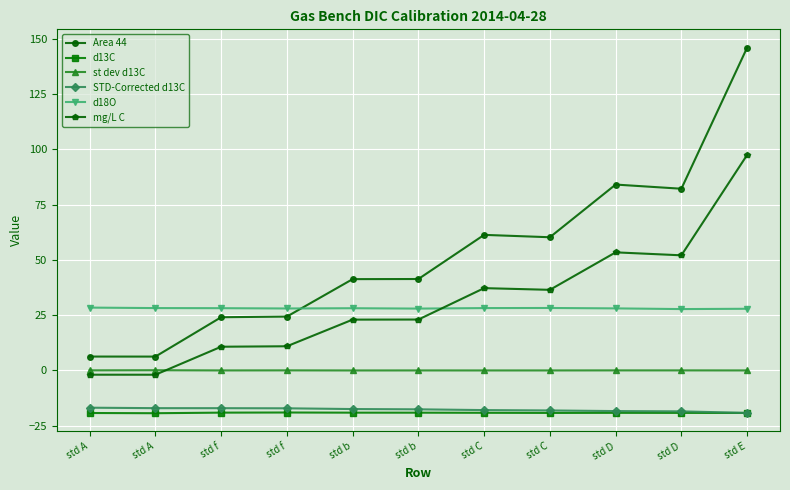

Is it true that d13C equals -19.1 at std b?

True